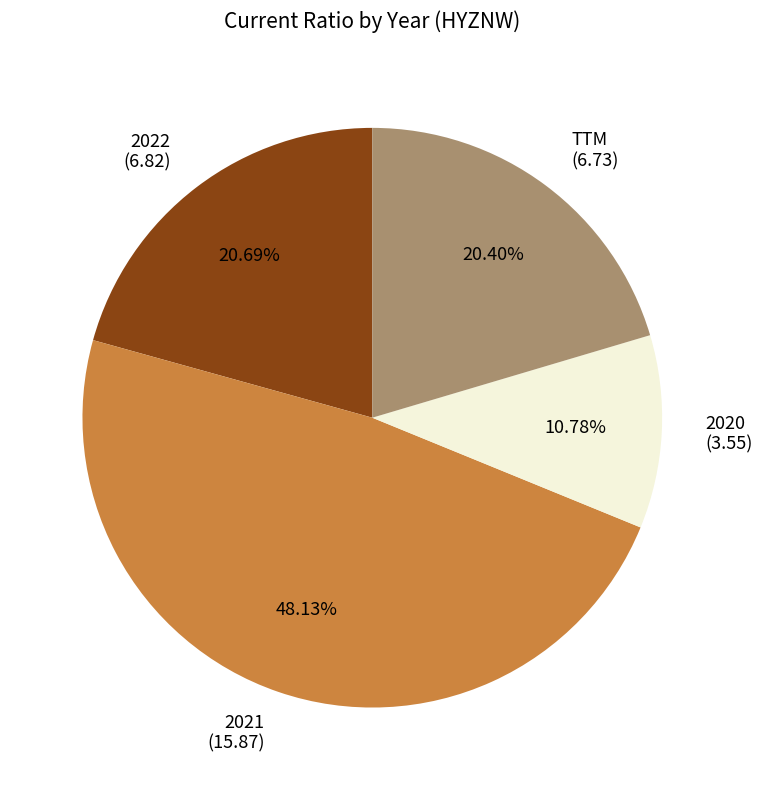

What percentage is the TTM slice, to the nearest percent?

20%